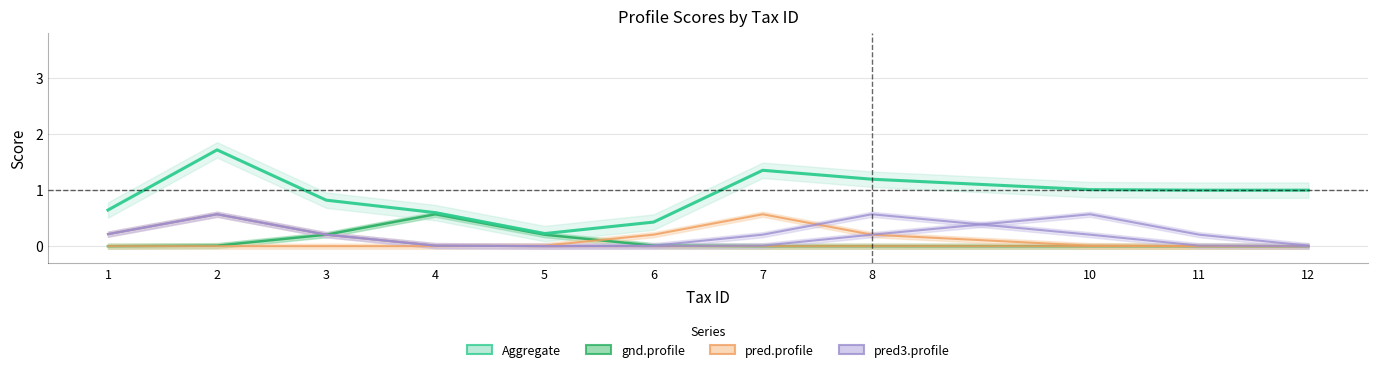

True or false: Aggregate and pred2.profile intersect in this chart.

False